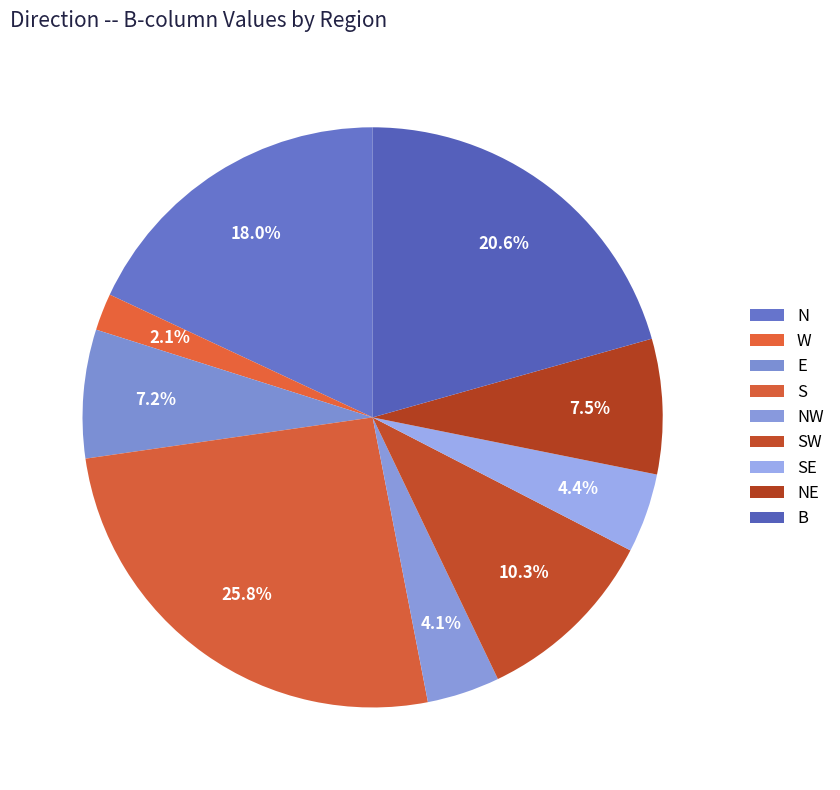

Is there a majority slice in this chart?

No